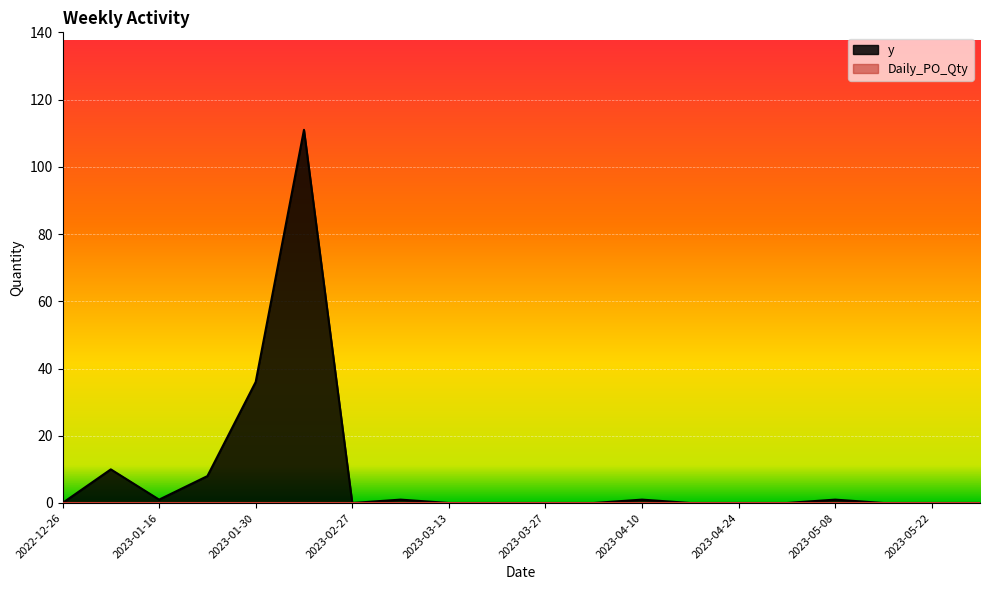

Reading left to right, transcribe all the data shown in this chart.

0	10	1	8	36	111	0	1	0	0	0	0	1	0	0	0	1	0	0	0